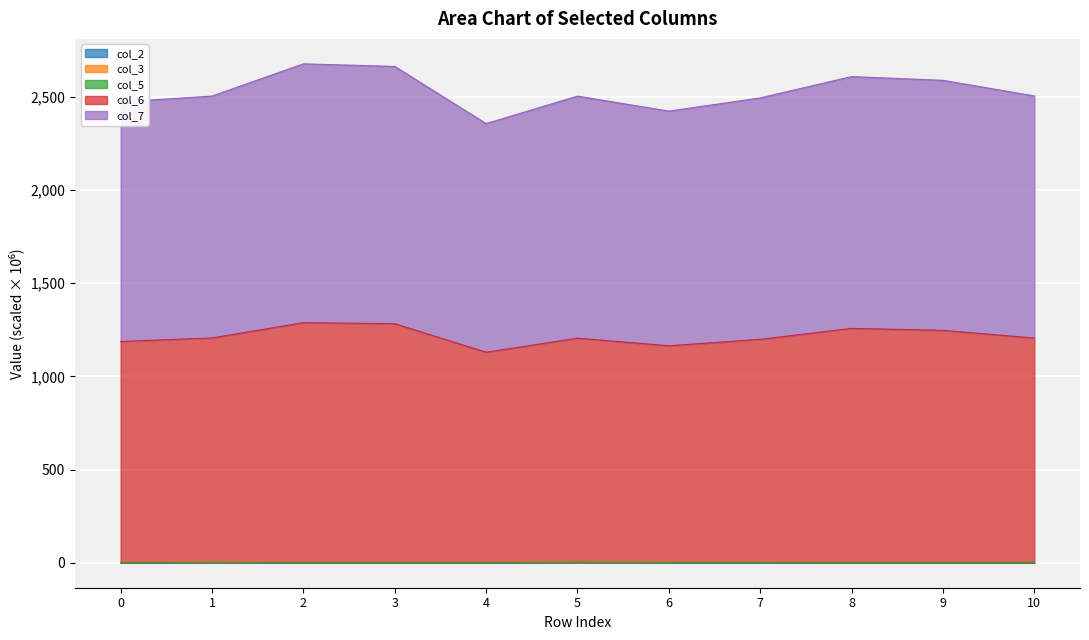

What is the spread (max minus min) of values at 0?

2471.9